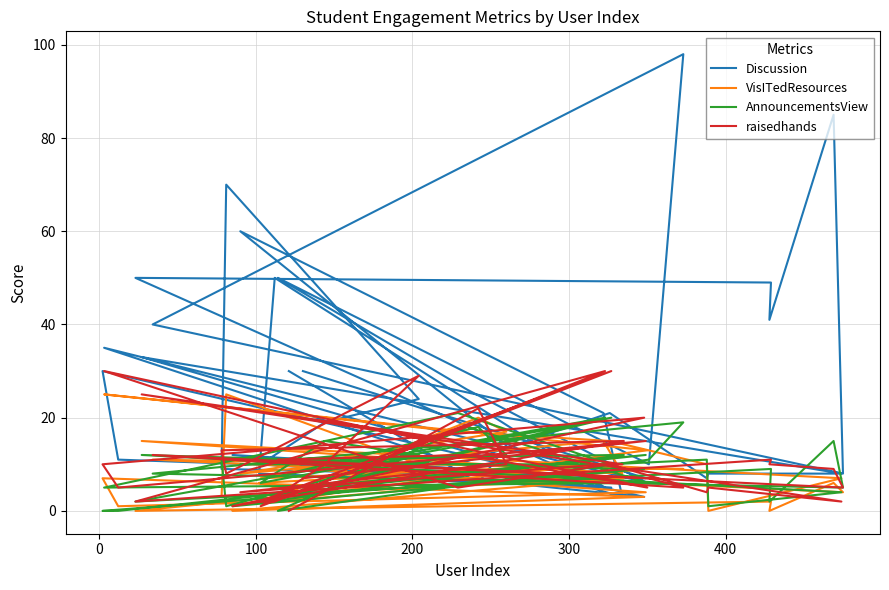

Does the chart have visible grid lines?

Yes